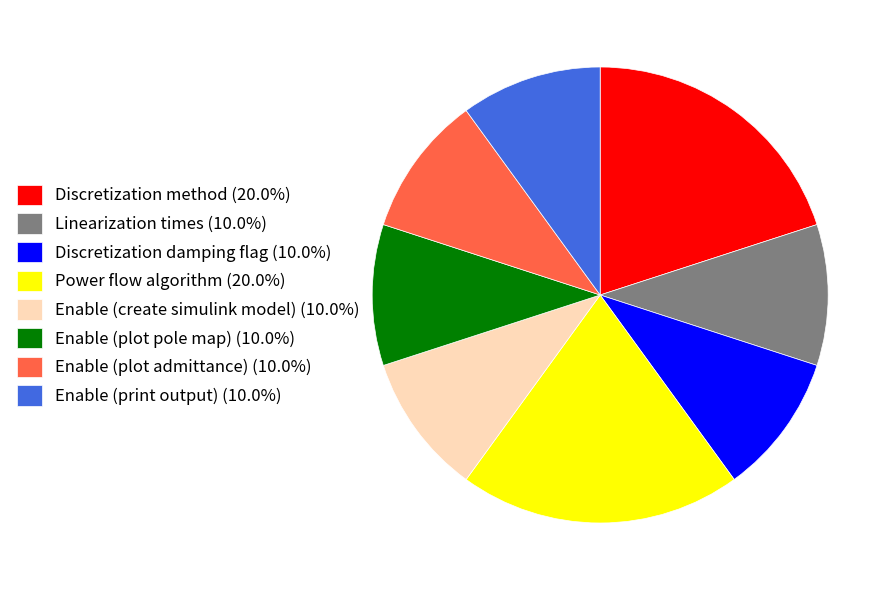

Combined, do Discretization method (20.0%) and Power flow algorithm (20.0%) account for over 50%?

No